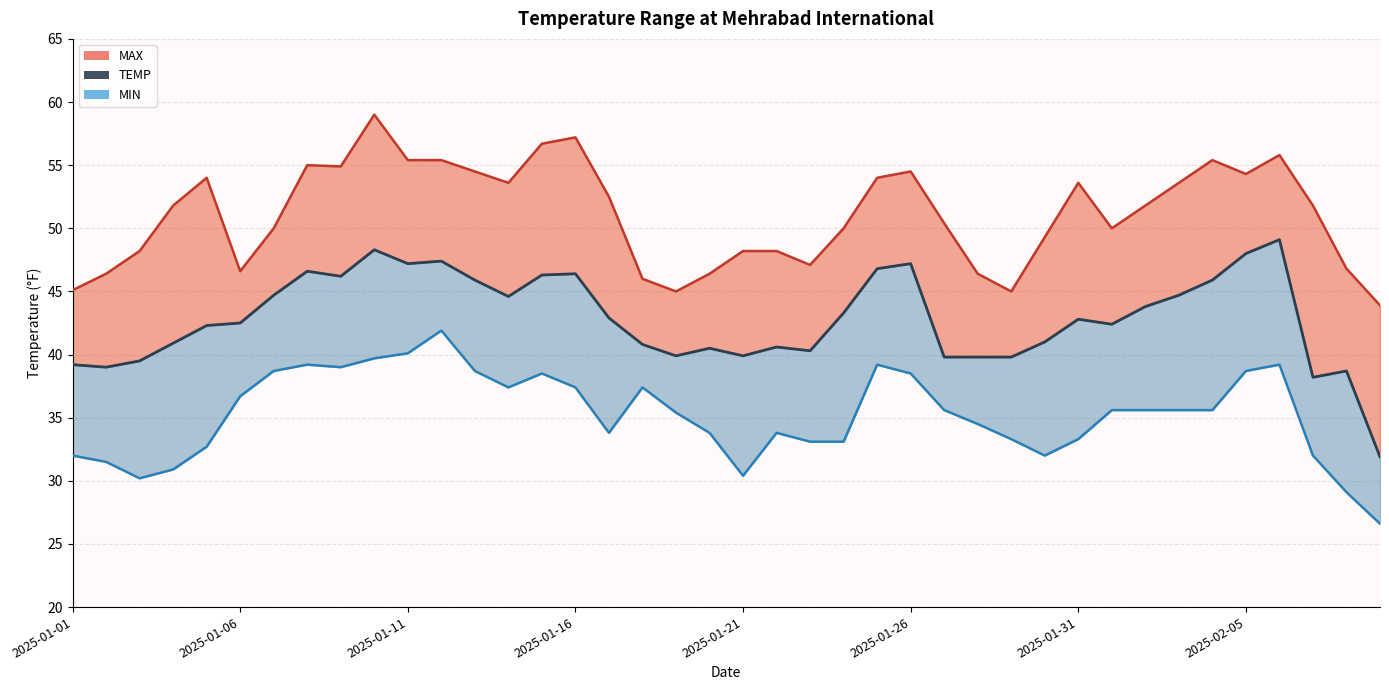

What is the difference between the second highest and minimum values in the MAX line series?

13.3